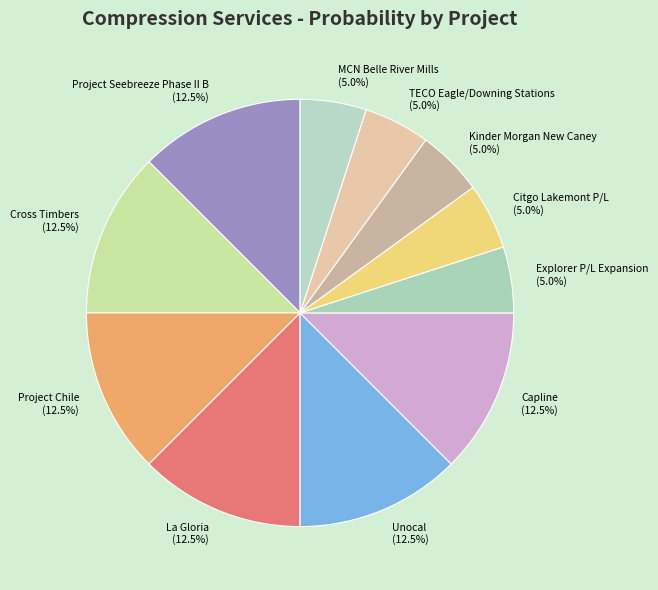

To the nearest percent, what is the combined percentage of Explorer P/L Expansion and Kinder Morgan New Caney?

10%